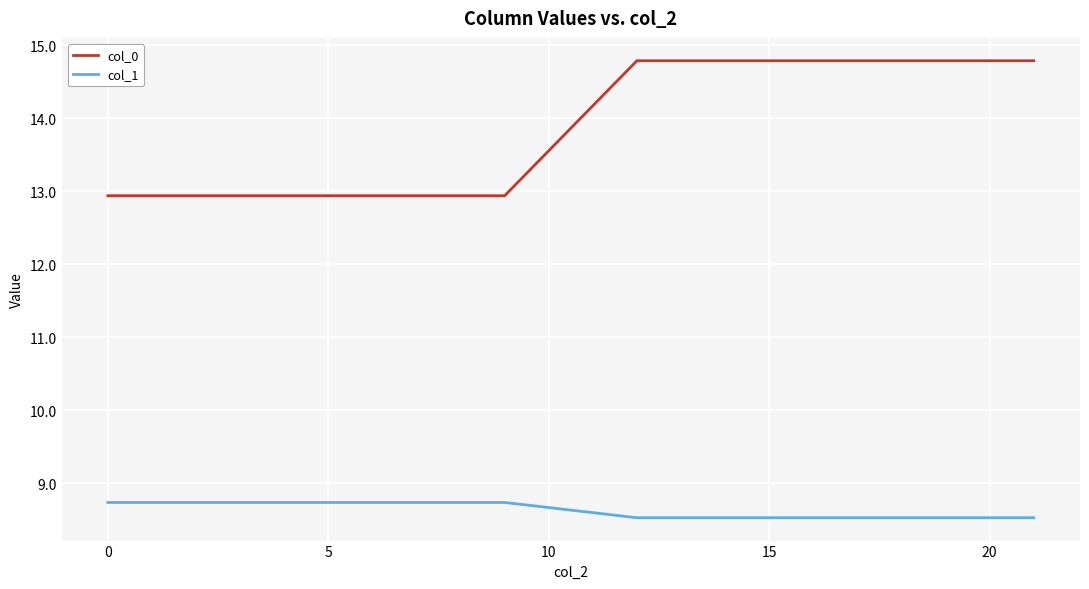

Does the chart have visible grid lines?

Yes